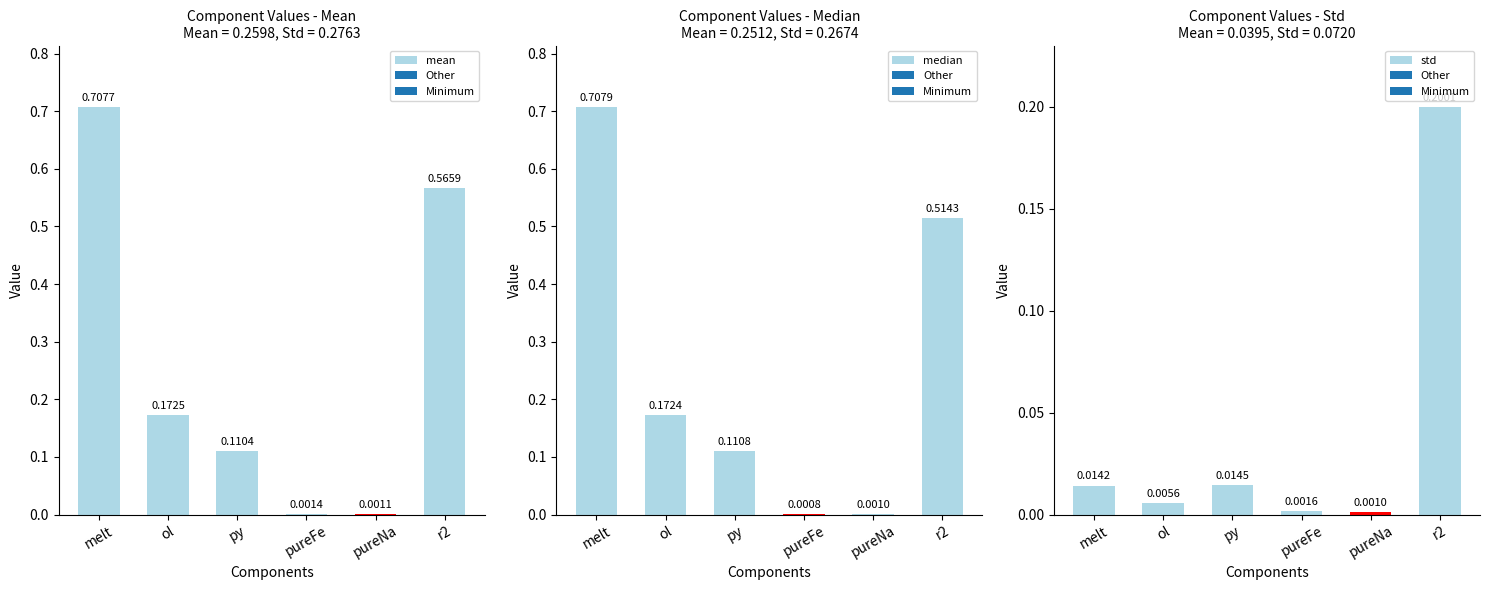

How many groups of bars are there?

6